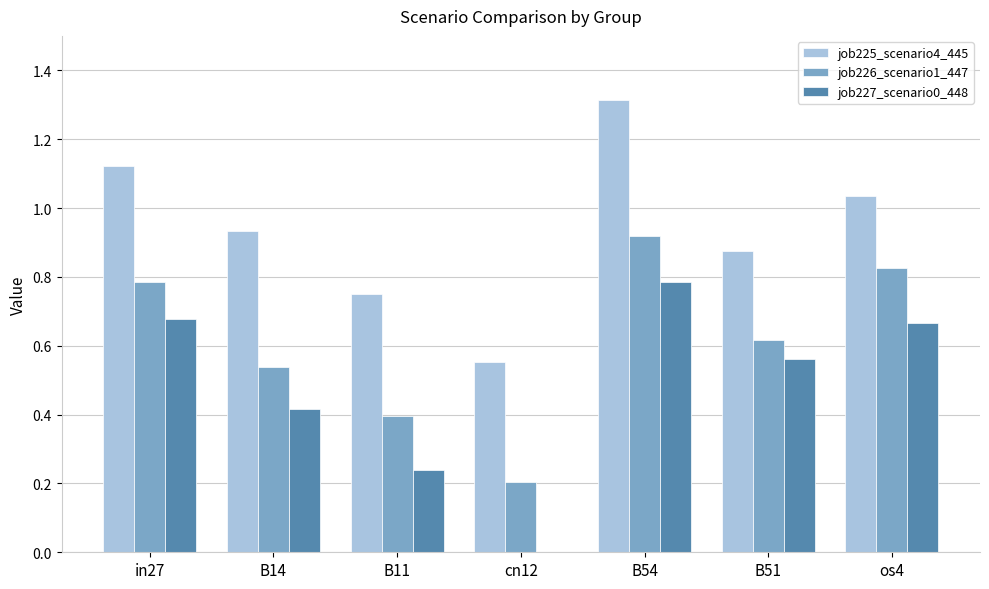

Which series has the largest total across all categories?

job225_scenario4_445